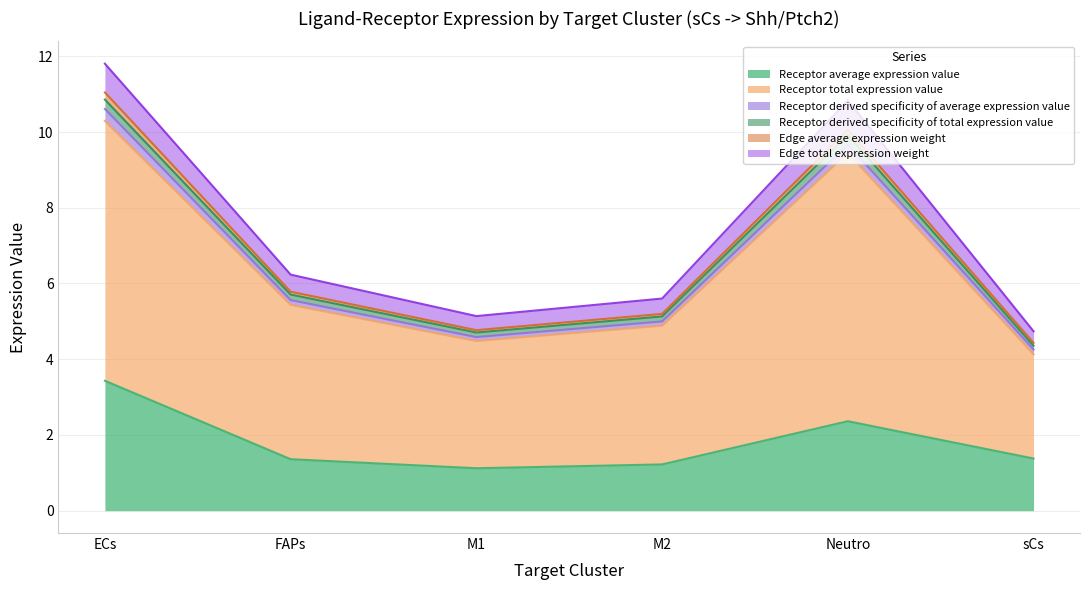

Which category has the highest value in the Receptor average expression value series?

ECs